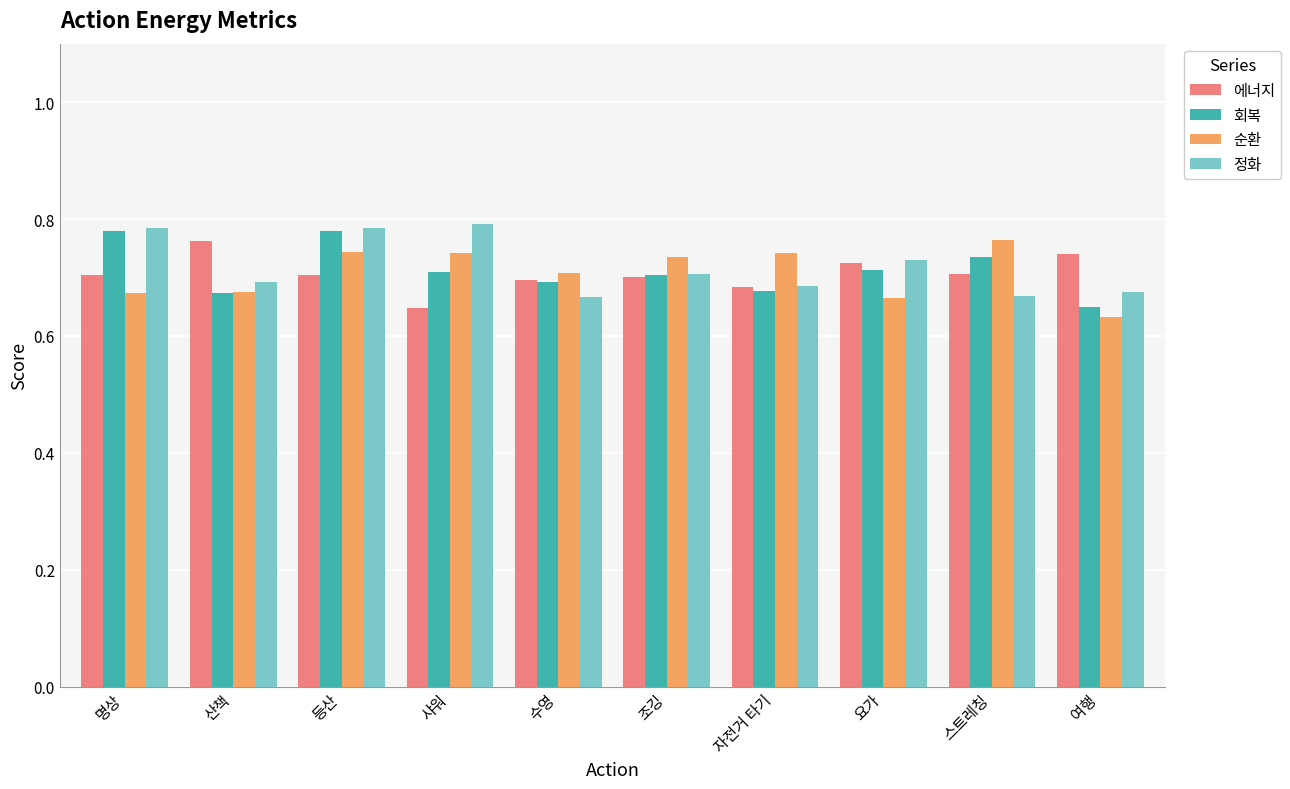

How many 회복 values are between 0 and 1?

10